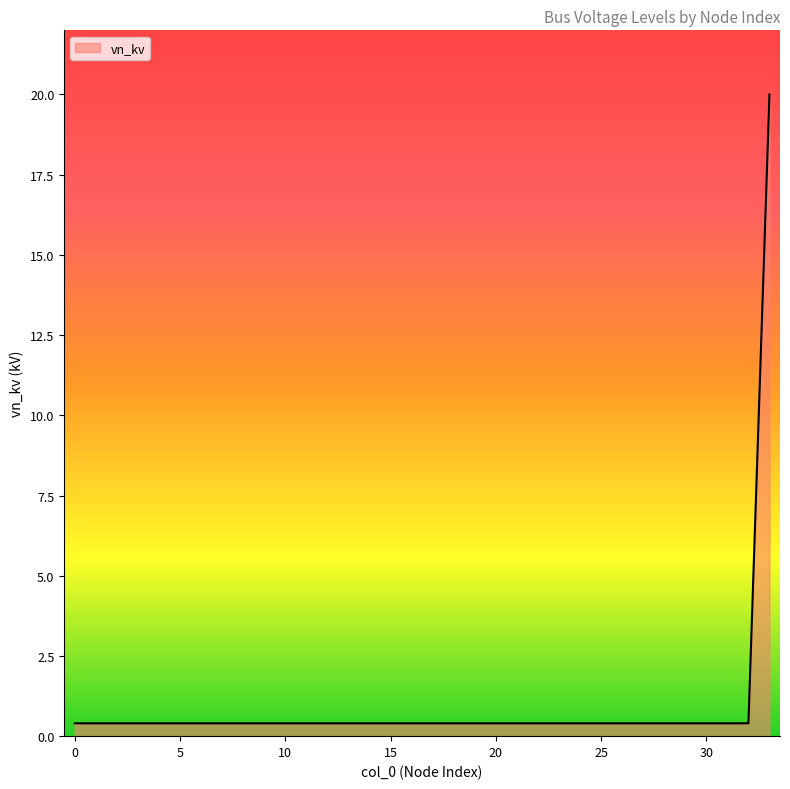

What is the greatest value displayed?

20.0